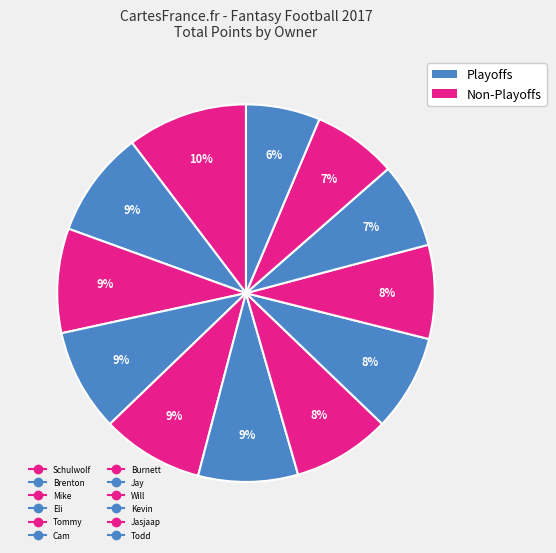

Count the number of slices in the pie.

12